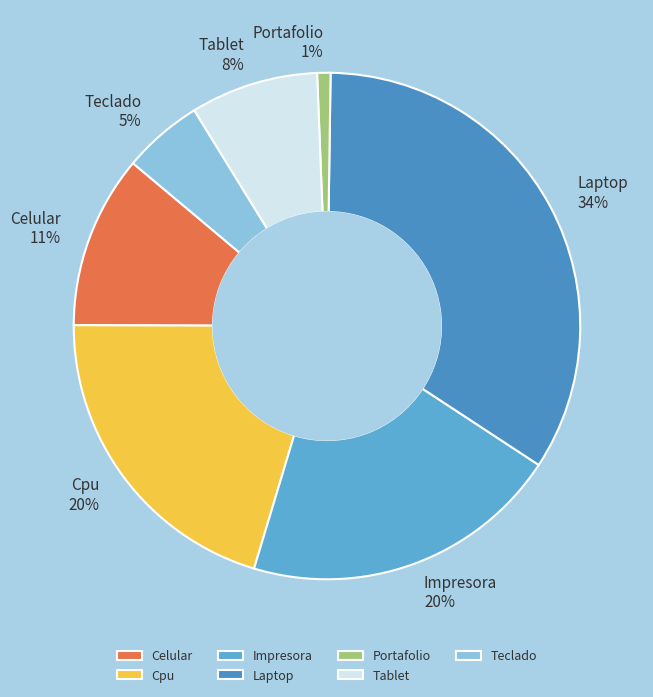

Which slice is the smallest?

Portafolio